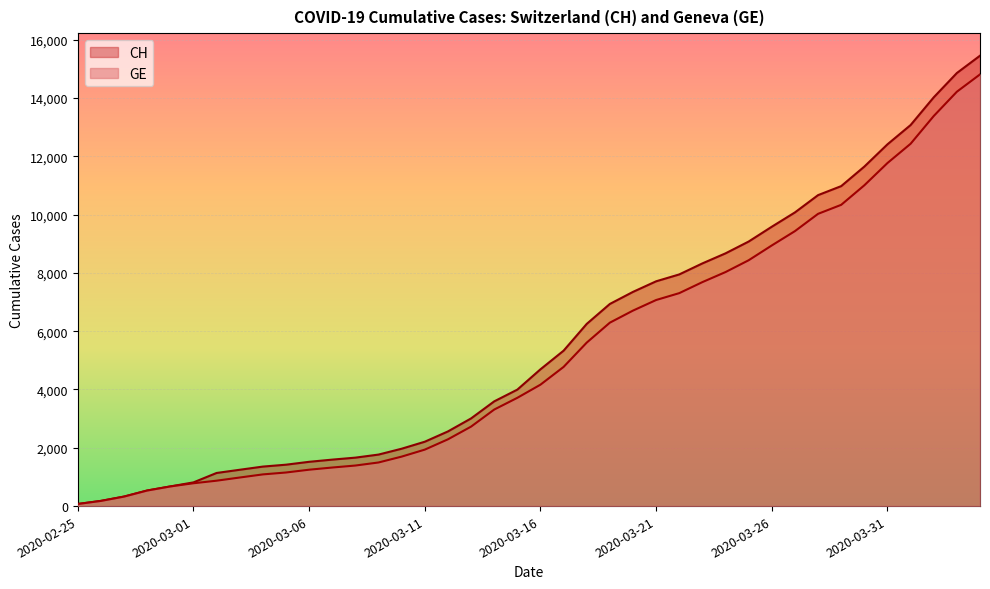

What is the value of the GE point at the 1st from the left?

72